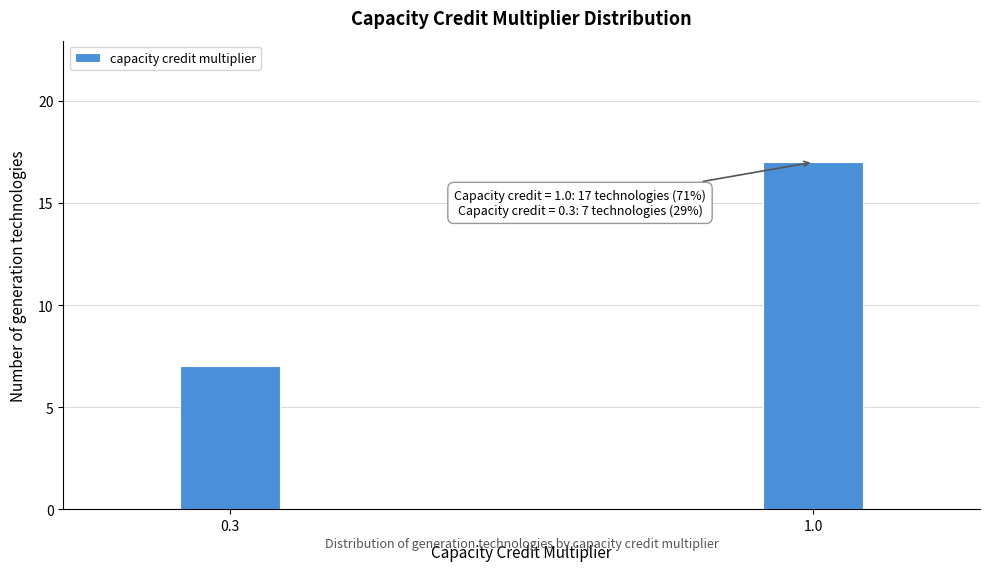

Reading left to right, transcribe all the data shown in this chart.

0.3=7	1.0=17